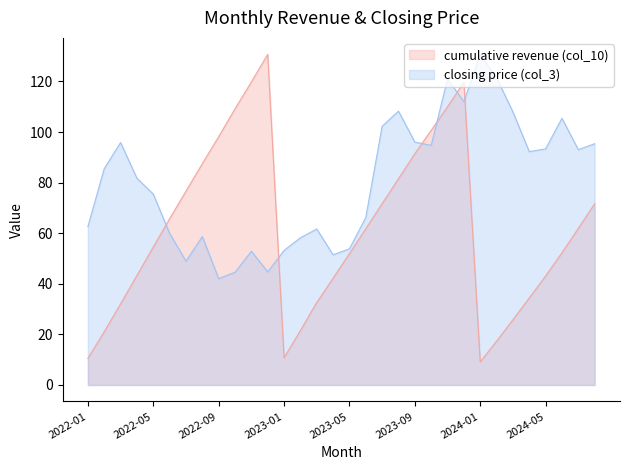

Which category has the highest value in the closing price (col_3) series?

2024-01